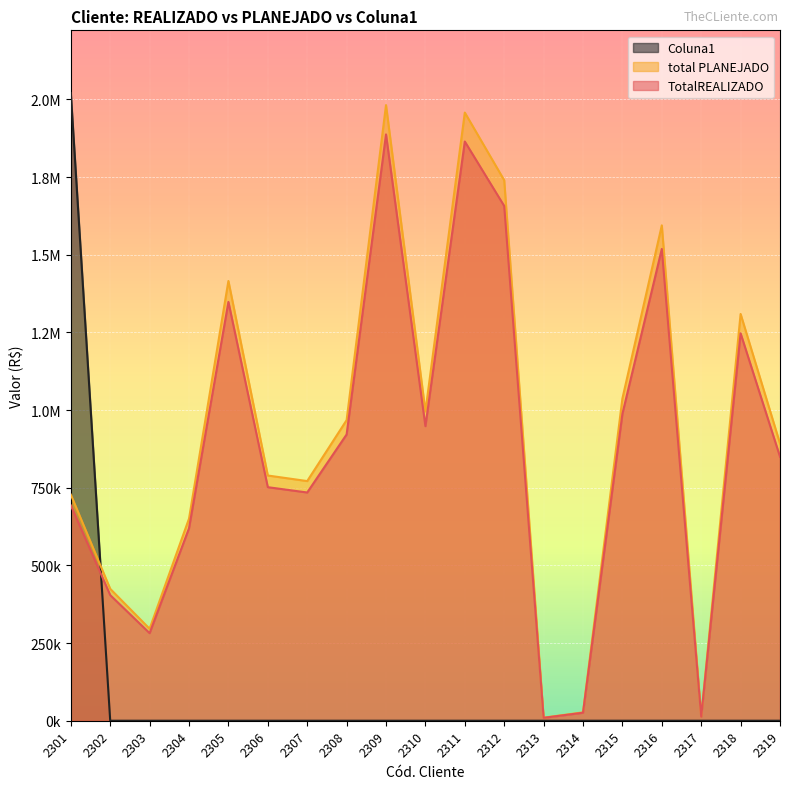

At which label does Coluna1 reach its peak?

2301